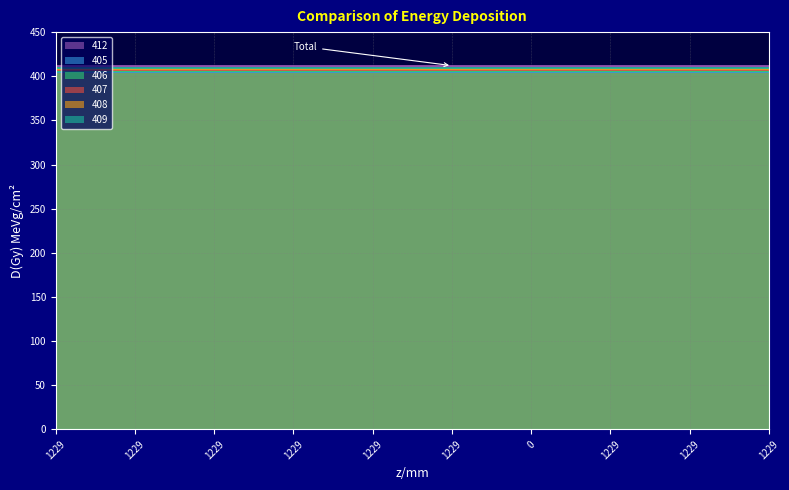

What is the approximate value of 406 at 1229?

406